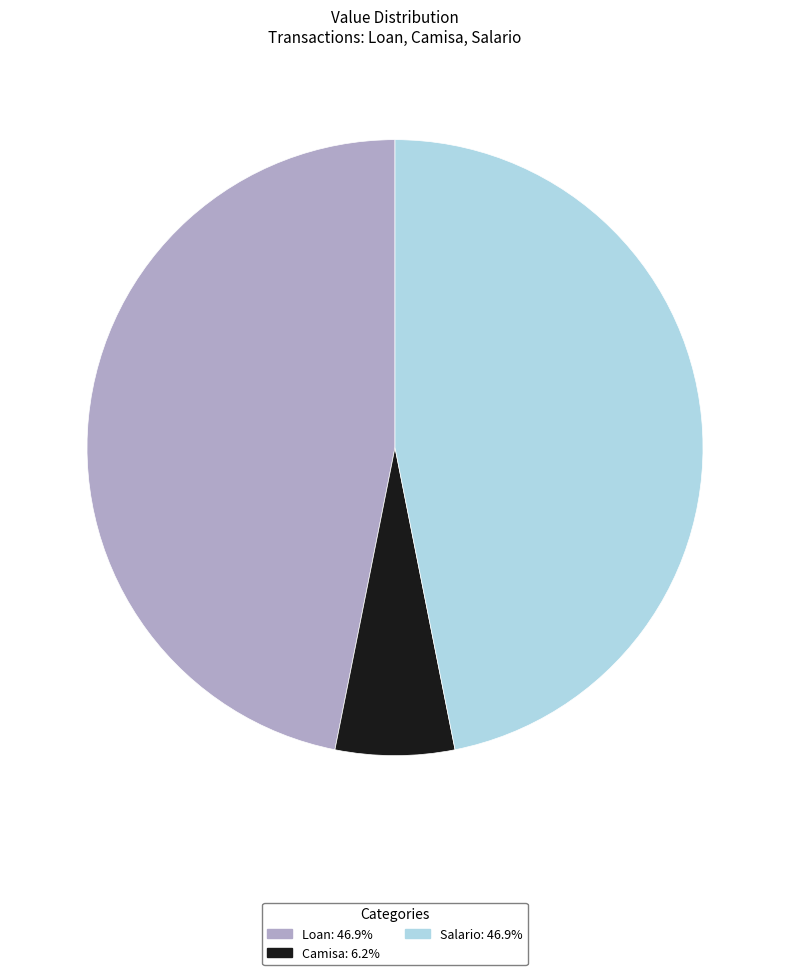

Do Camisa: 6.2% and Salario: 46.9% together represent more than half of the pie?

Yes